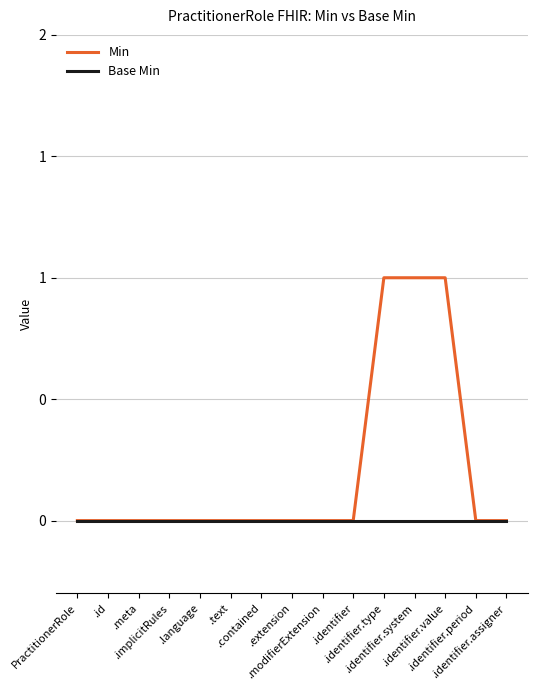

What are all the series names shown in the legend?

Min, Base Min